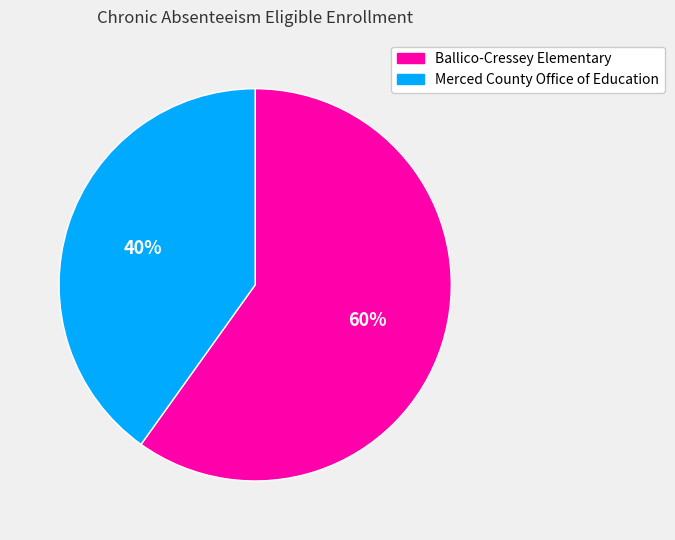

True or false: Ballico-Cressey Elementary accounts for 60% of the total.

True